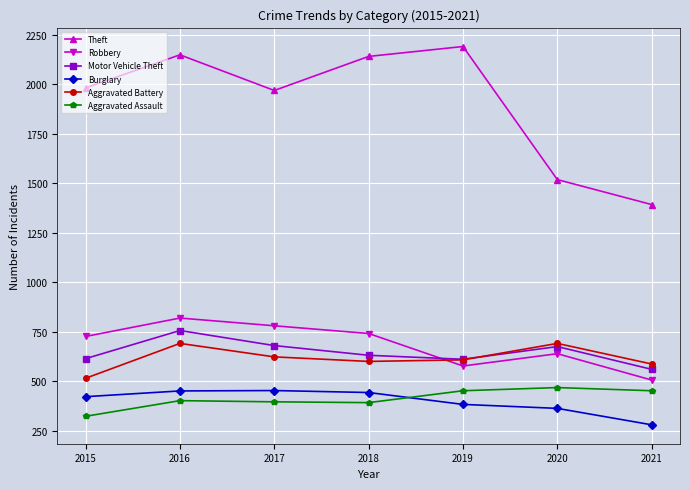

At which category is the sum across all series the highest?

2016